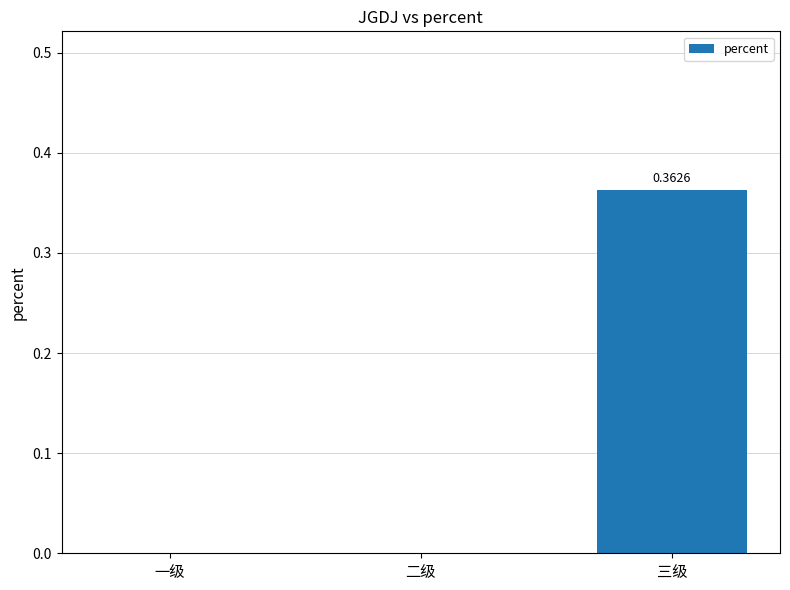

Are the bars grouped side by side (vs. stacked)?

No